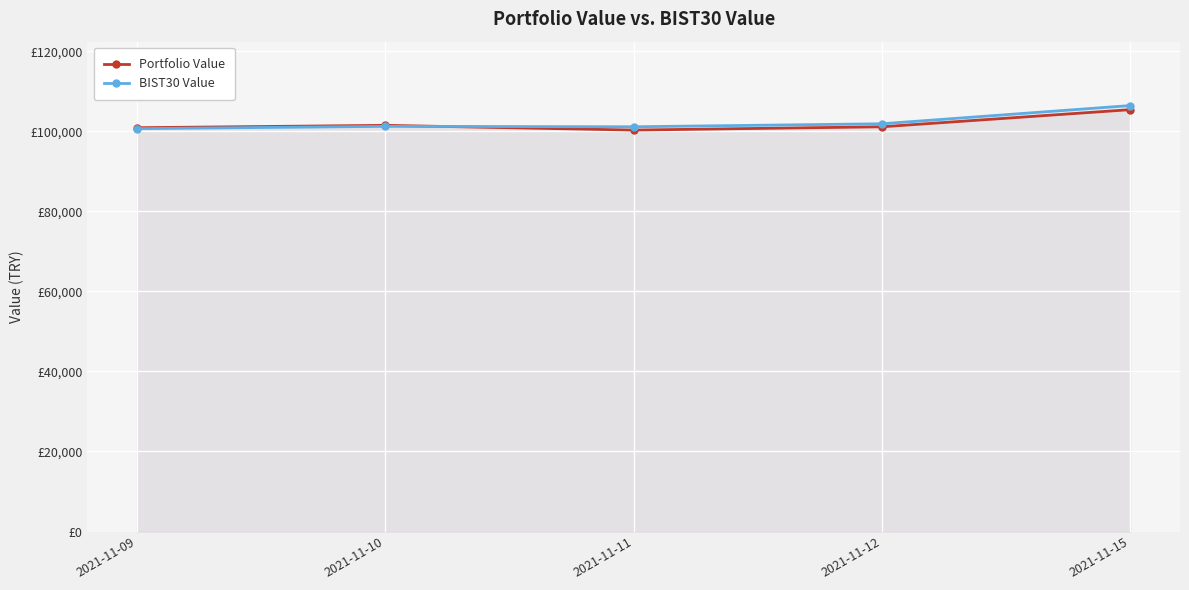

How many lines are shown in the chart?

2